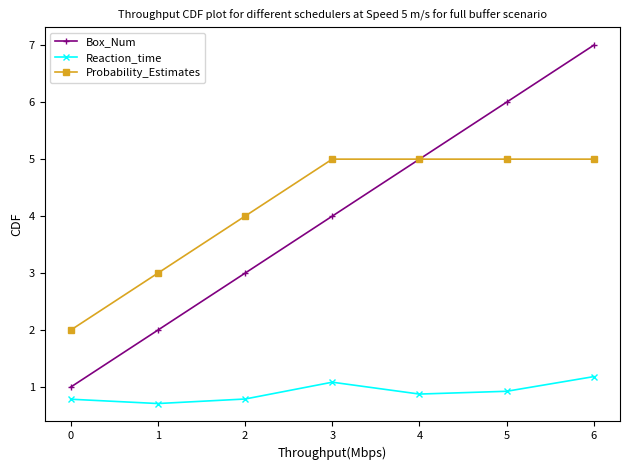

How many distinct data groups are displayed?

3